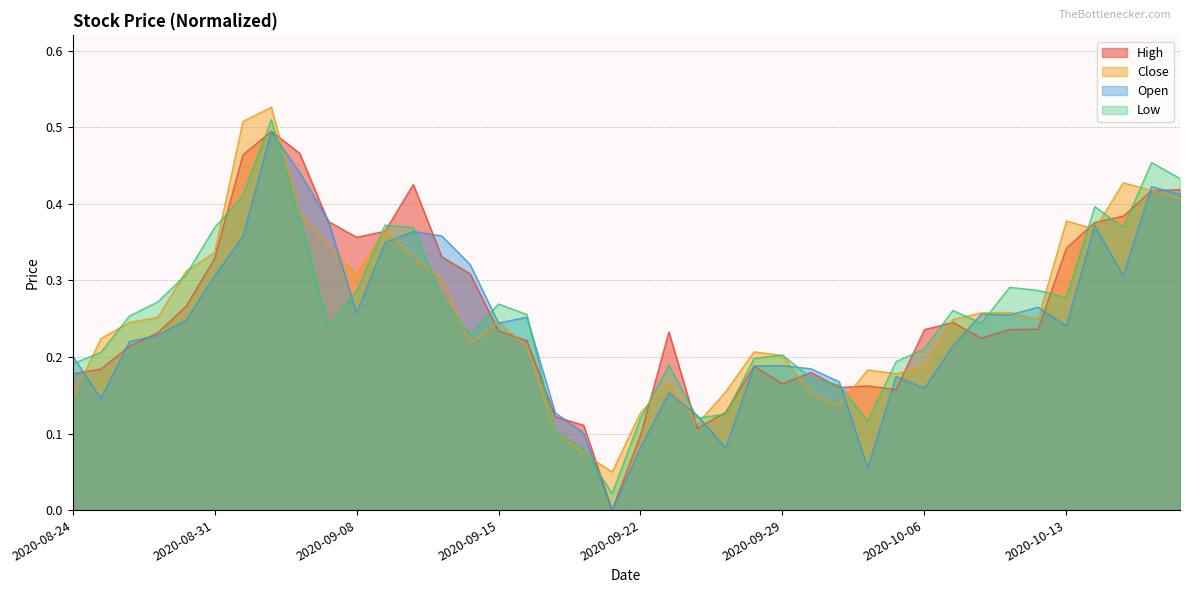

Which label corresponds to the largest value in the chart?

2020-09-02